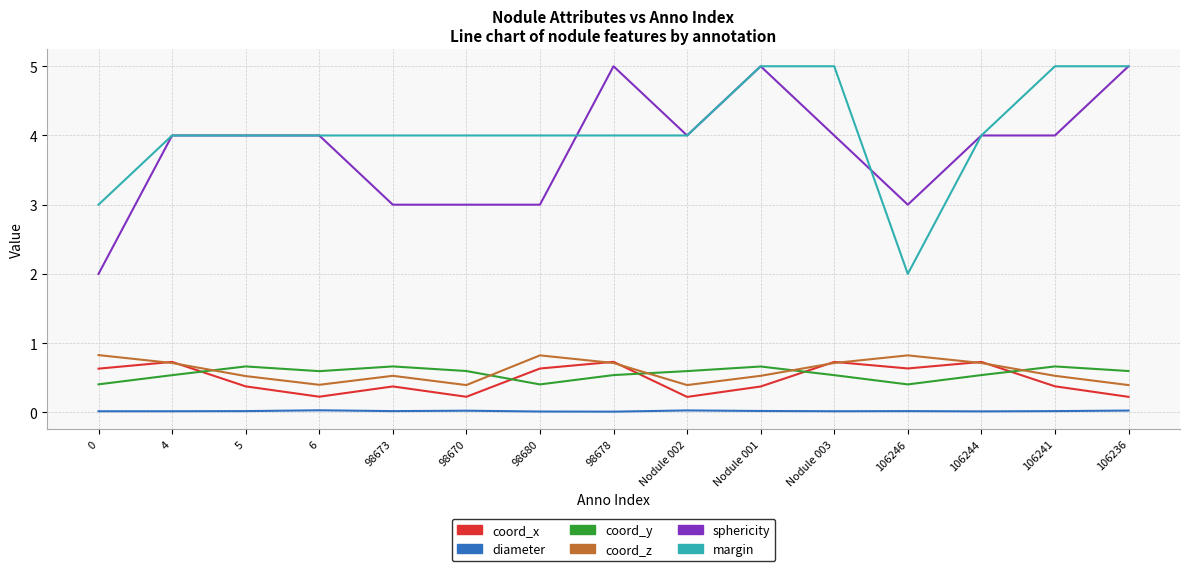

What is the maximum value for coord_z?

0.8